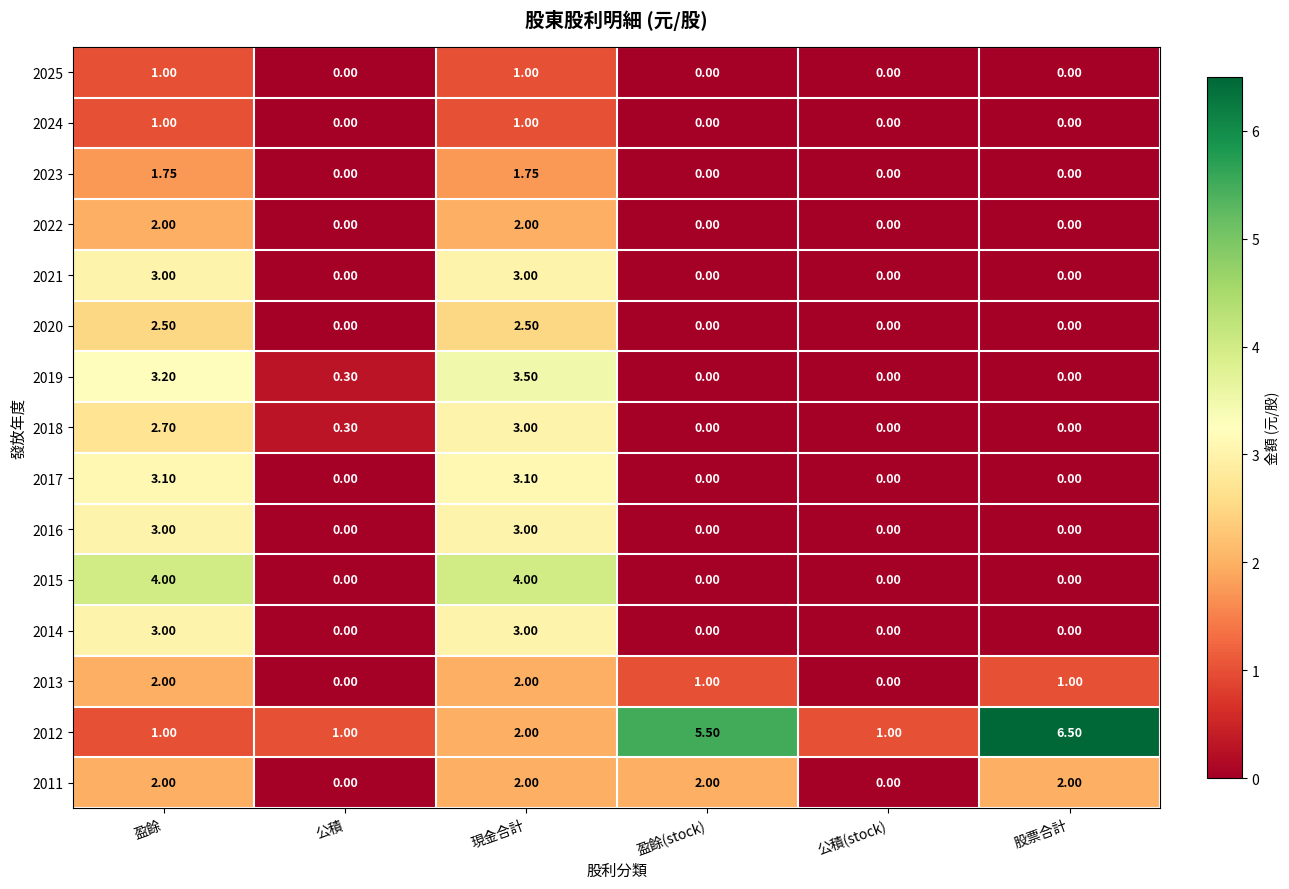

At which category is the sum across all series the highest?

現金合計